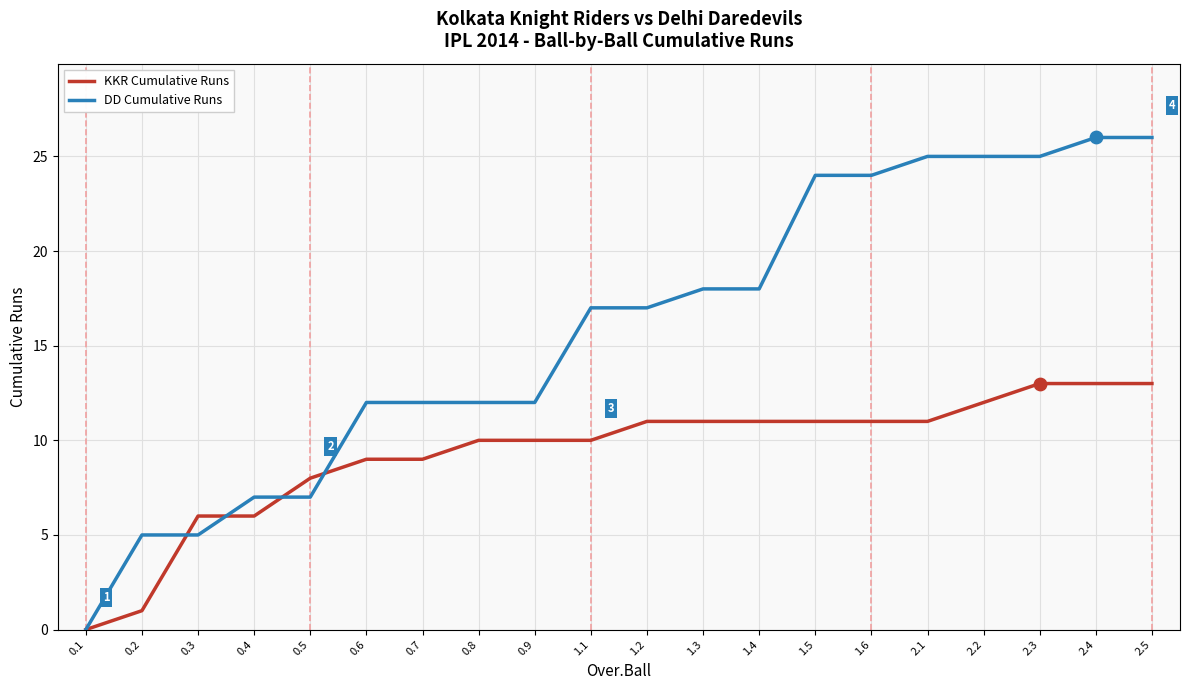

Which series has the largest total across all categories?

DD Cumulative Runs